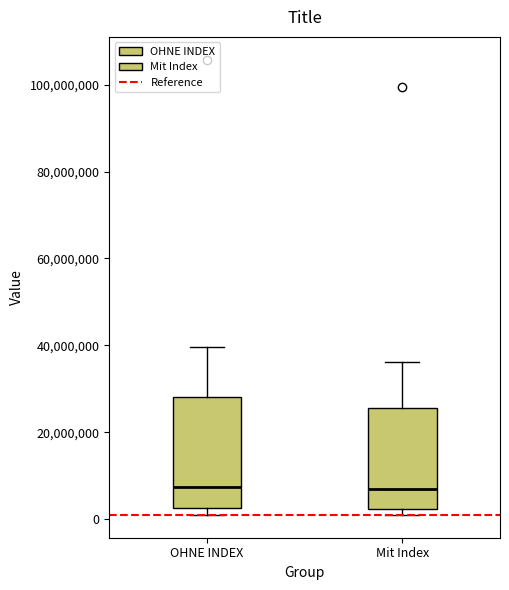

Which box is the tallest, from its lower edge to its upper edge?

OHNE INDEX